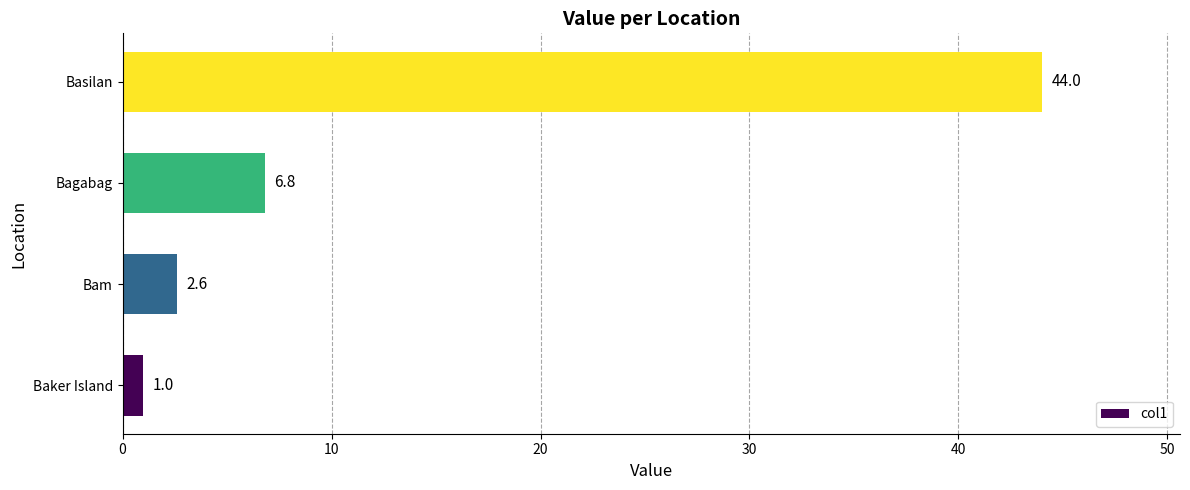

Reading top to bottom, list all the values displayed in this chart.

Basilan=44.0	Bagabag=6.8	Bam=2.6	Baker Island=1.0